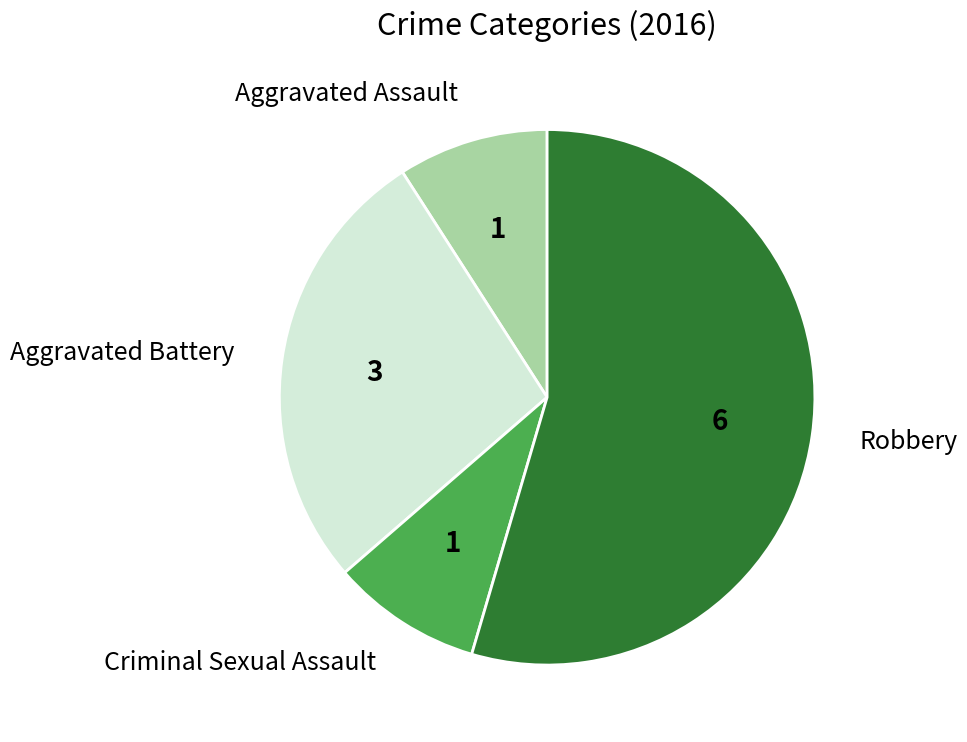

True or false: Aggravated Assault accounts for 23% of the total.

False